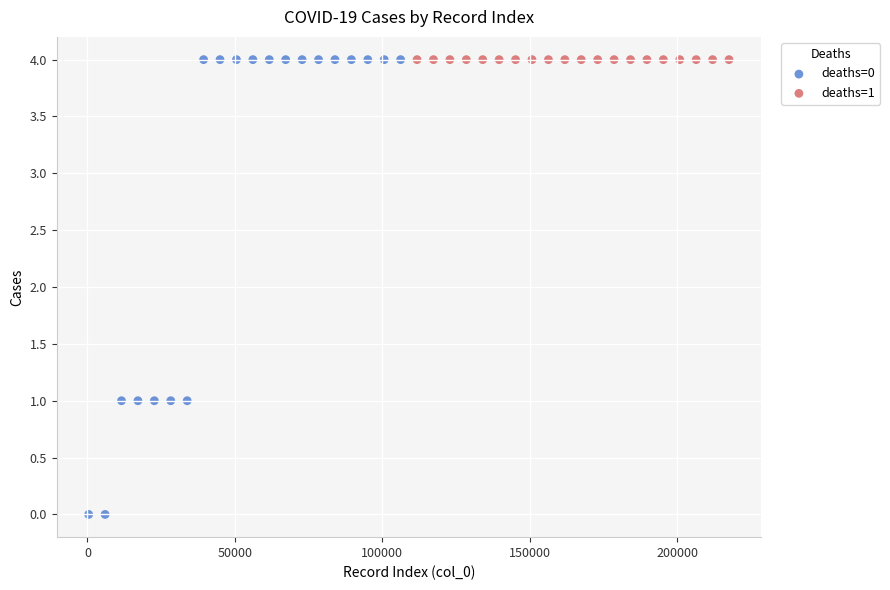

Which series reaches the minimum Y coordinate?

deaths=0